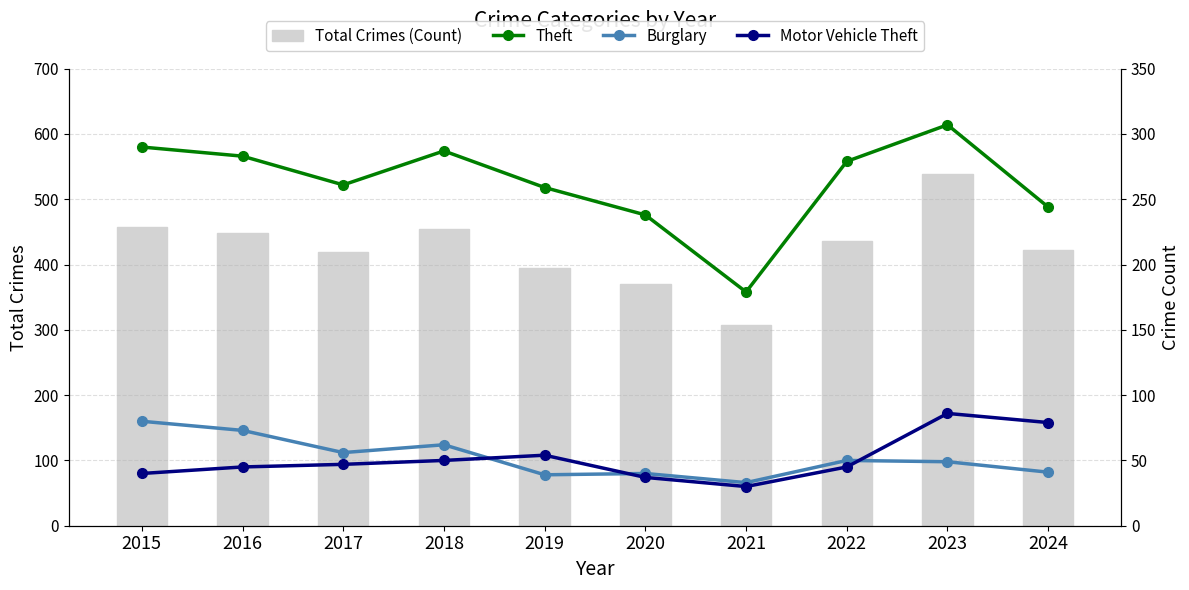

Where is Total Crimes (Count) nearest to the value 423?

2024